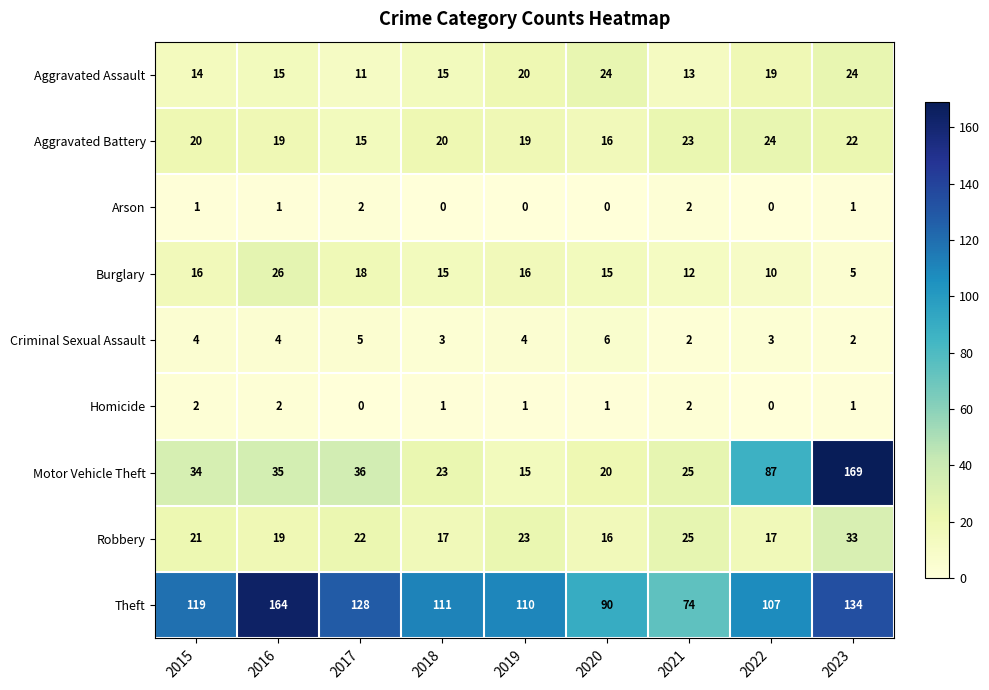

How many data points does each series have?

9